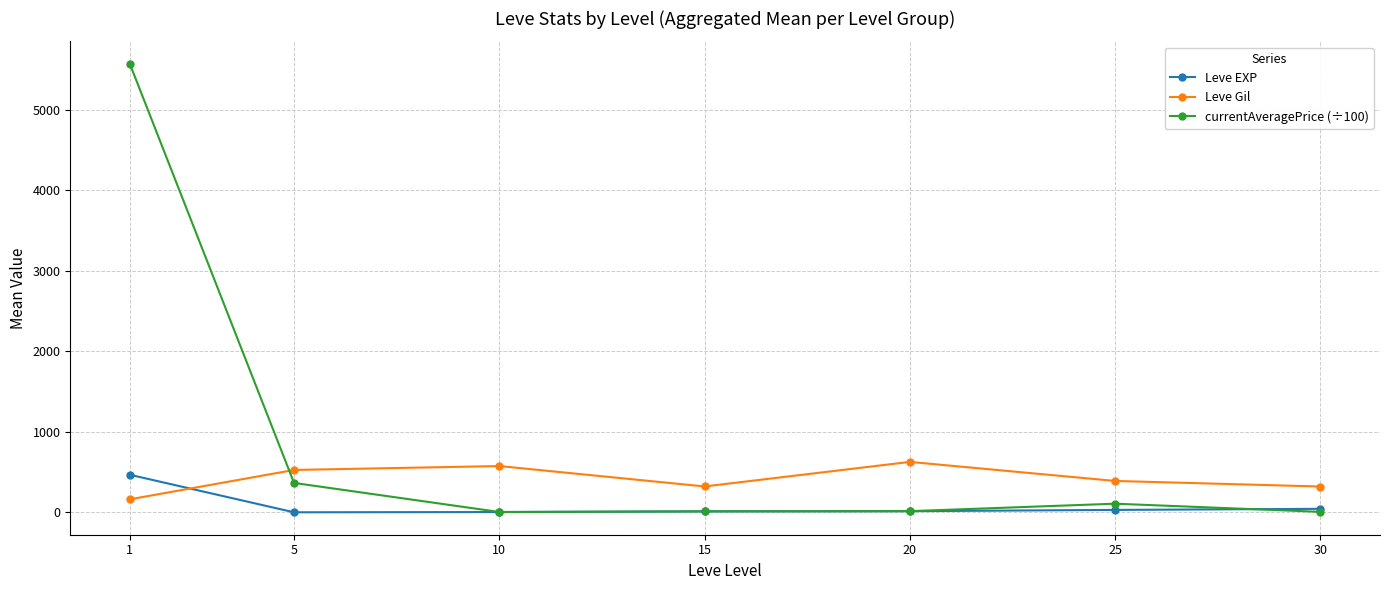

What is the spread (max minus min) of values at 30?

314.5